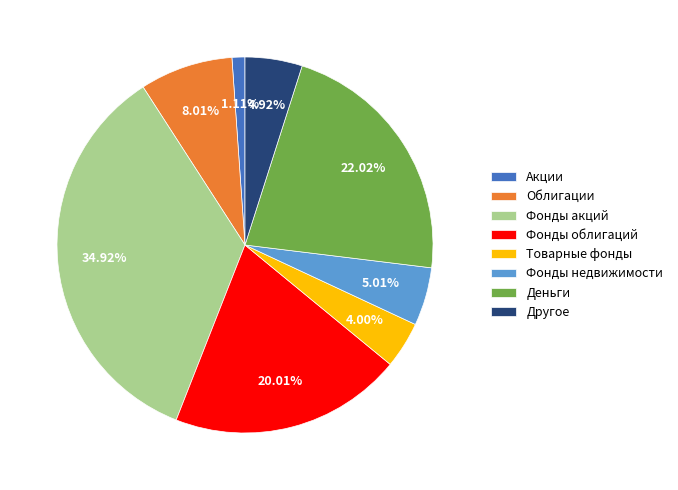

Which category has the smallest portion of the pie?

Акции